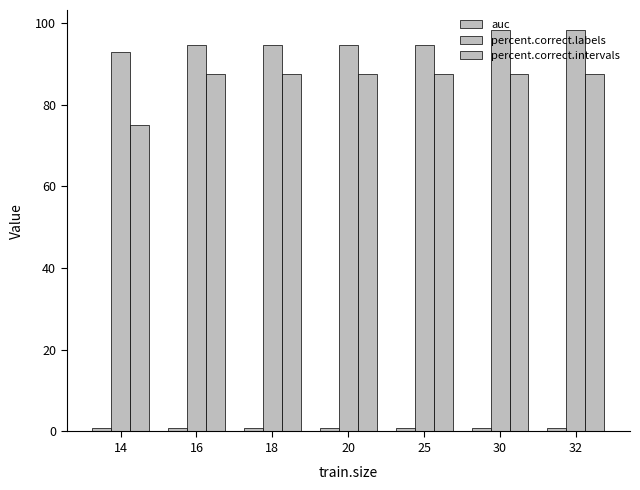

Does the chart contain stacked bars?

No